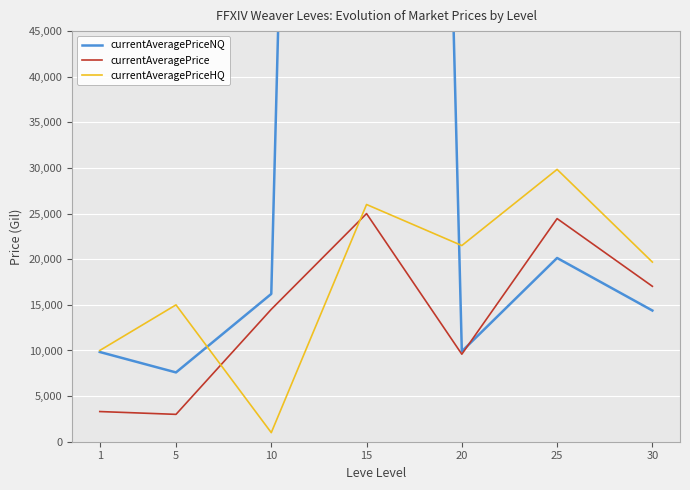

Reading left to right, transcribe all the data shown in this chart.

currentAveragePriceNQ: 1=9834	5=7595	10=16199	15=419500	20=9904	25=20137	30=14378
currentAveragePrice: 1=3307	5=2999	10=14510	15=25000	20=9592	25=24452	30=17033
currentAveragePriceHQ: 1=10001	5=14999	10=995	15=25998	20=21500	25=29845	30=19688